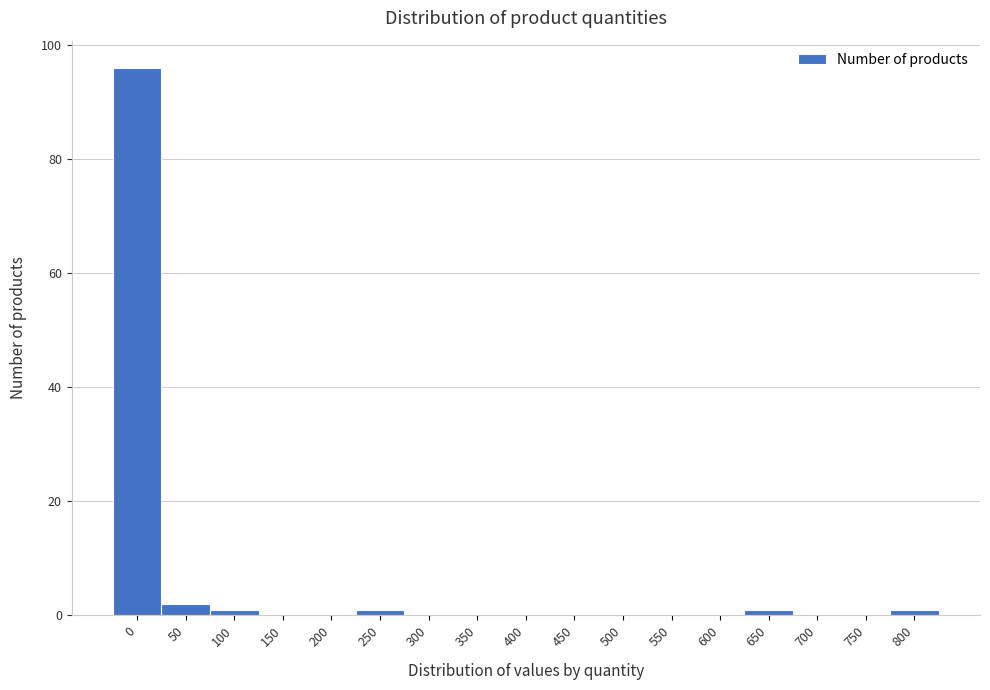

Reading right to left, list all the values displayed in this chart.

800=1	750=0	700=0	650=1	600=0	550=0	500=0	450=0	400=0	350=0	300=0	250=1	200=0	150=0	100=1	50=2	0=96